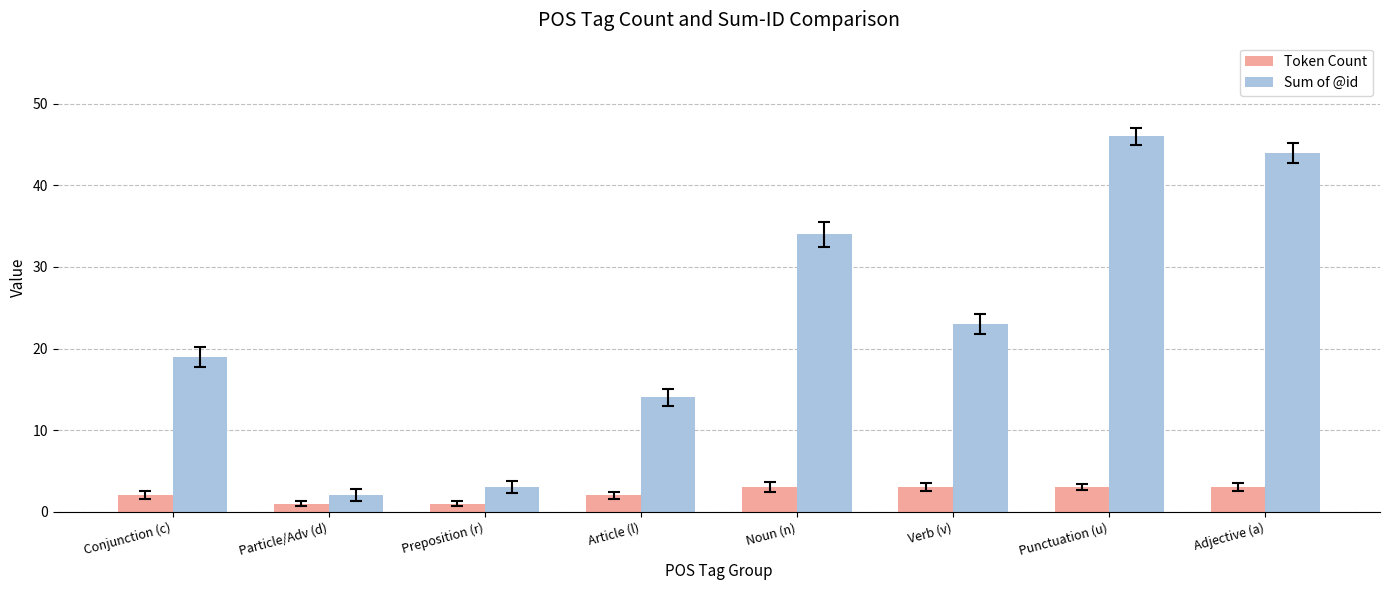

What is the minimum value shown in the chart?

1